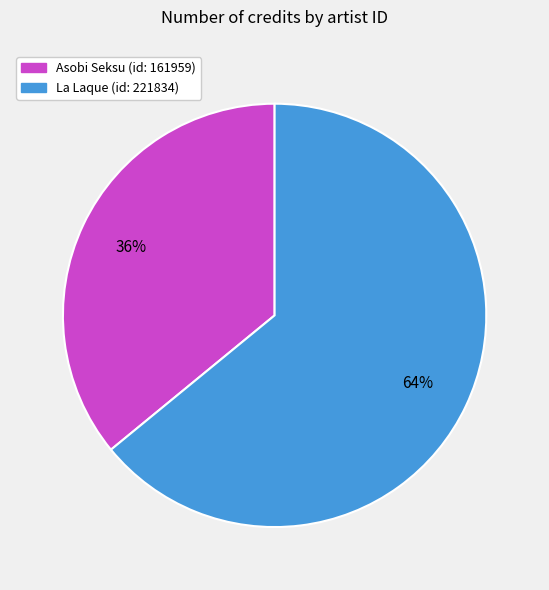

To the nearest percent, what is the average slice percentage?

50%